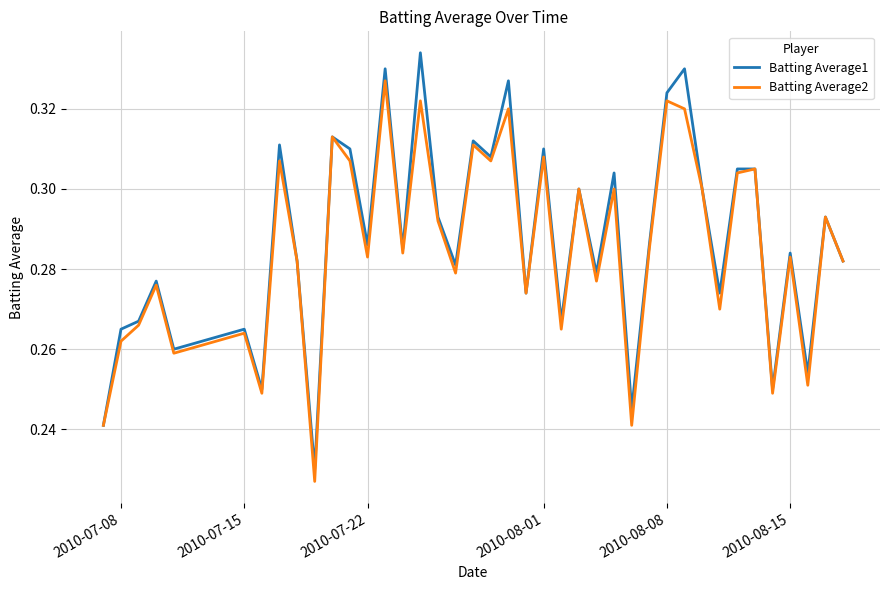

Which series has the widest spread of values?

Batting Average1